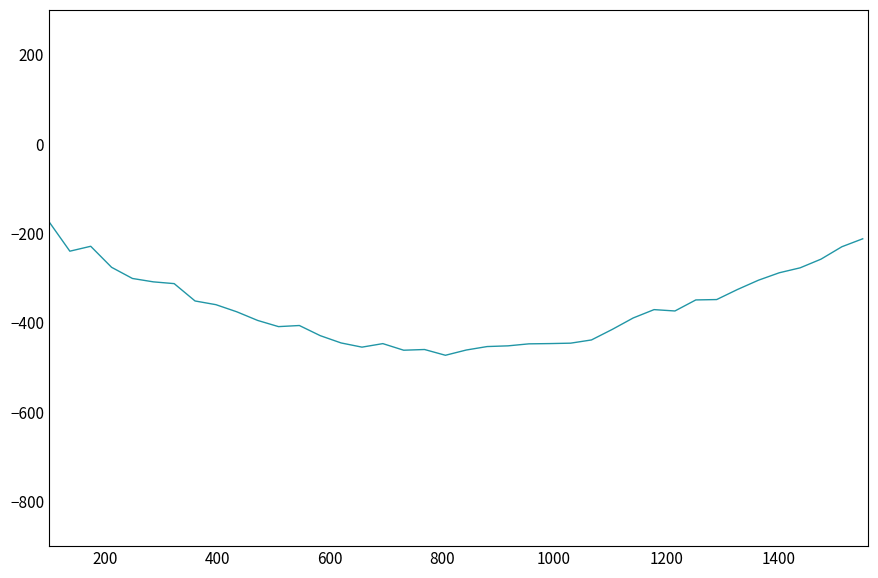

What is the difference between the maximum and minimum values?

298.8